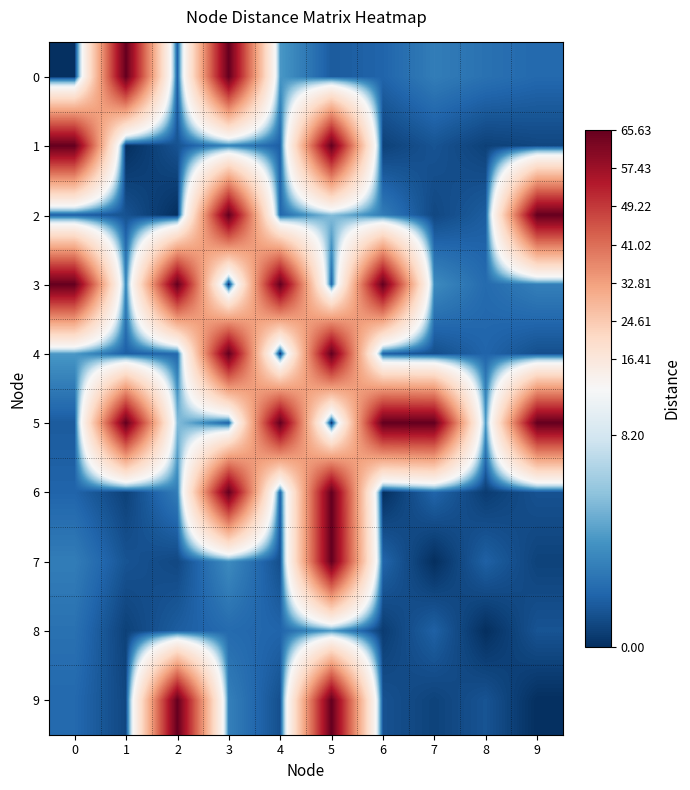

Which has a higher value, 1 or 7?

1